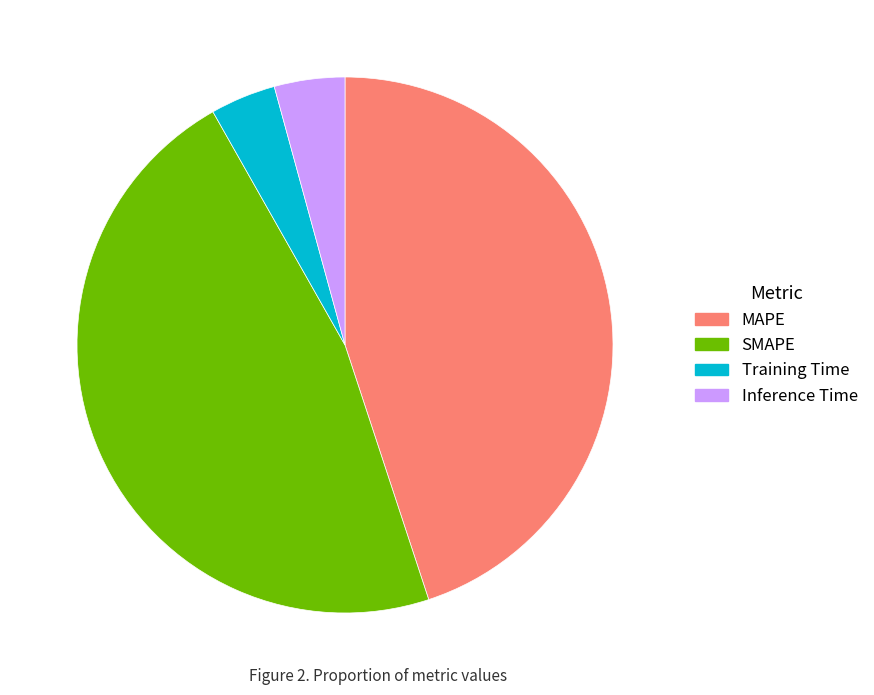

Is the sum of Training Time and MAPE greater than half?

No